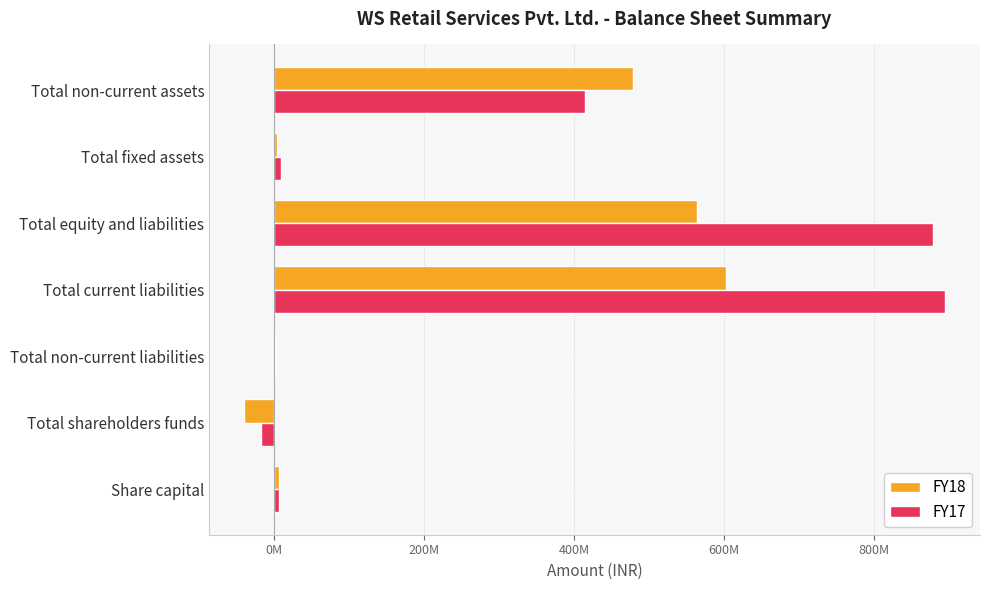

Reading left to right, extract all data points from this chart.

FY18: 5540000	-40158000	1289000	602242000	563373000	3972000	478747000
FY17: 5540000	-17203000	759000	894786000	878342000	8416000	414291000